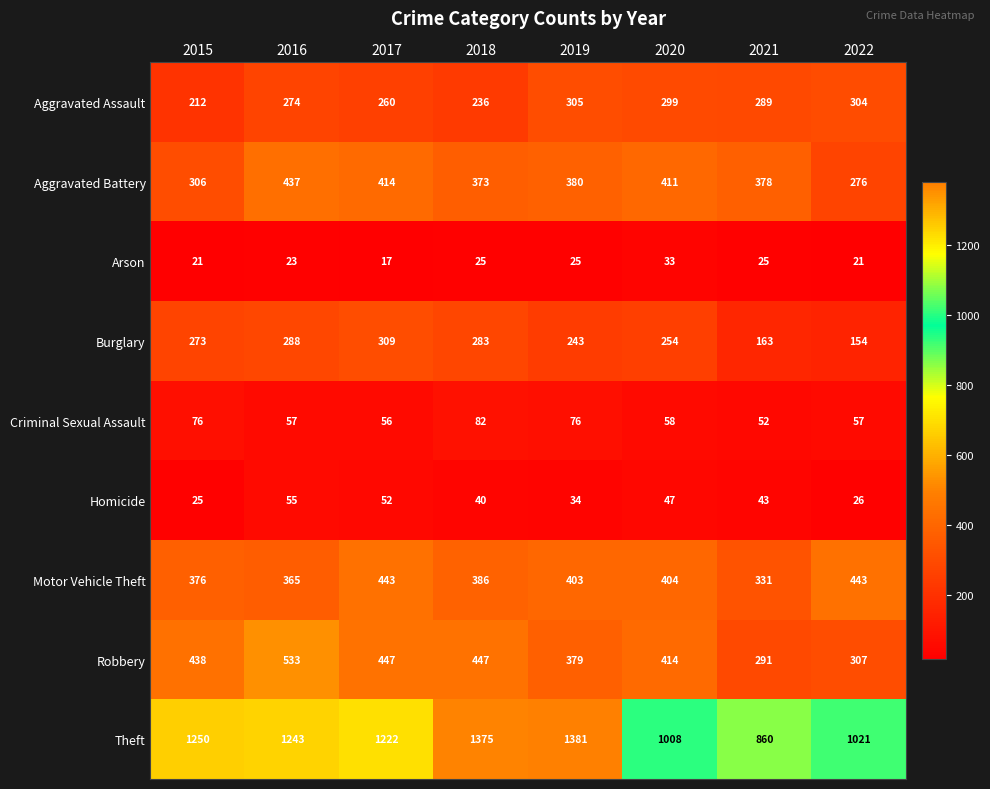

What is the difference between the Robbery values at 2016 and 2022?

226